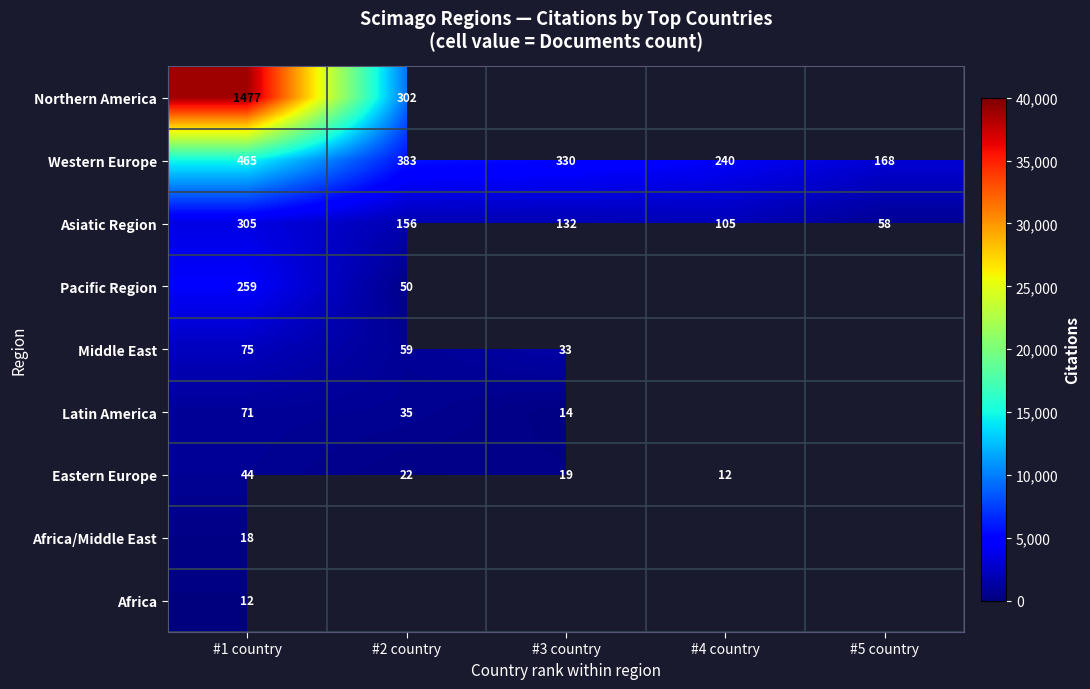

At how many categories does at least one series exceed 1162?

5